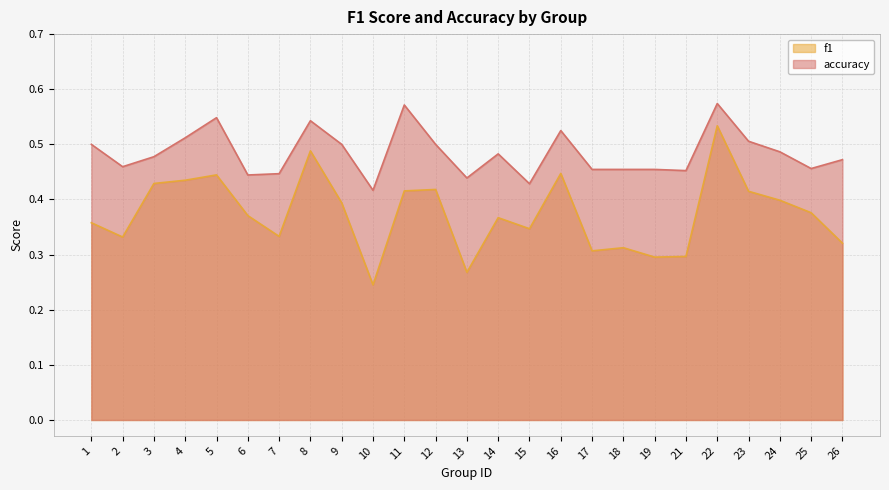

True or false: accuracy and f1 cross at least once.

False